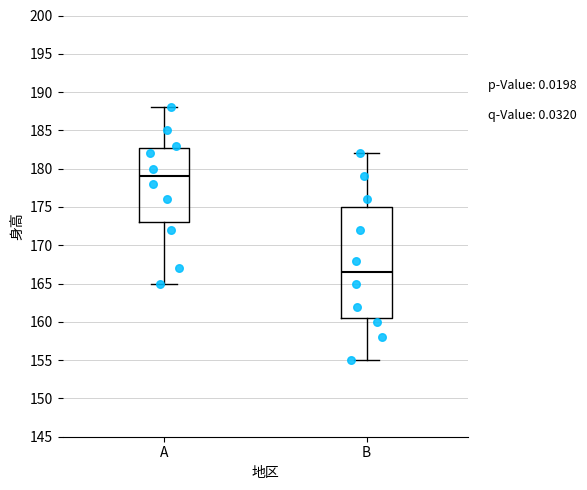

Where does the lower whisker of the box for A end on the y-axis? The values are not printed on the chart, so give them approximately, as read against the axis.

165.0